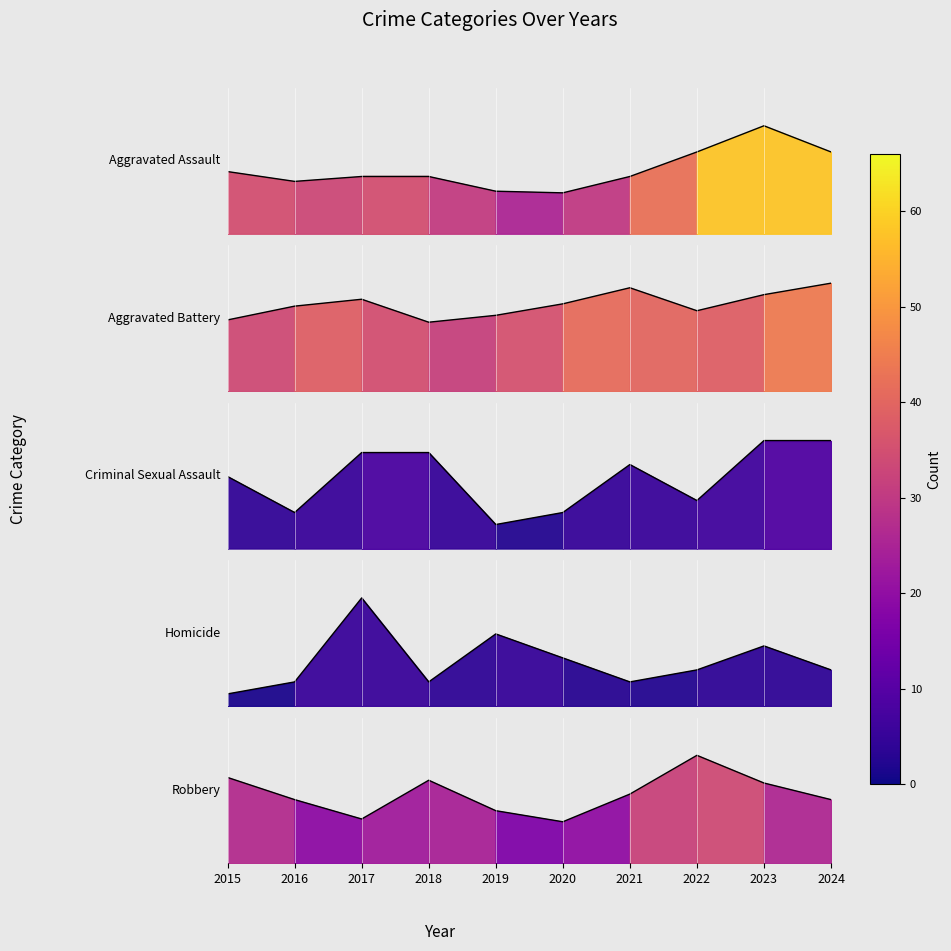

What is the spread (max minus min) of values at 2019?

31